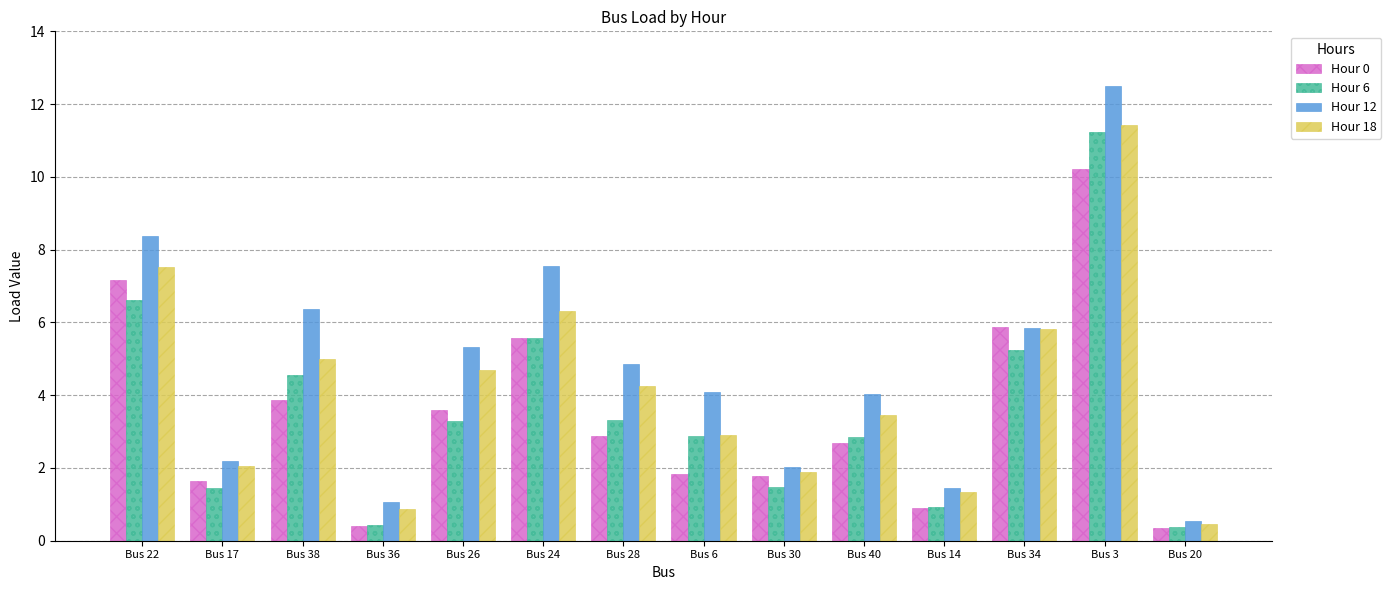

What is the minimum value shown in the chart?

0.3